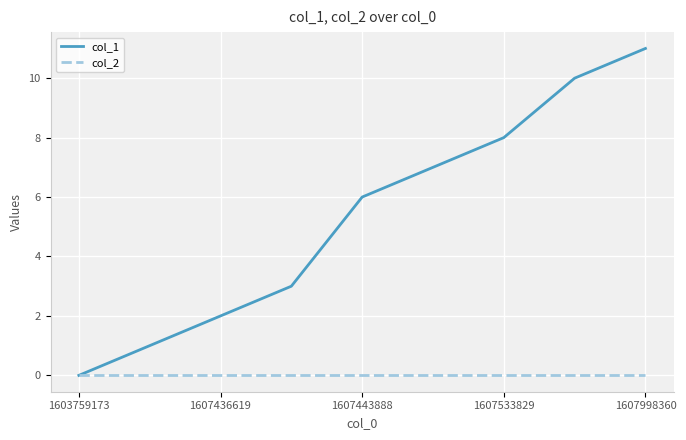

Which series has the largest total across all categories?

col_1